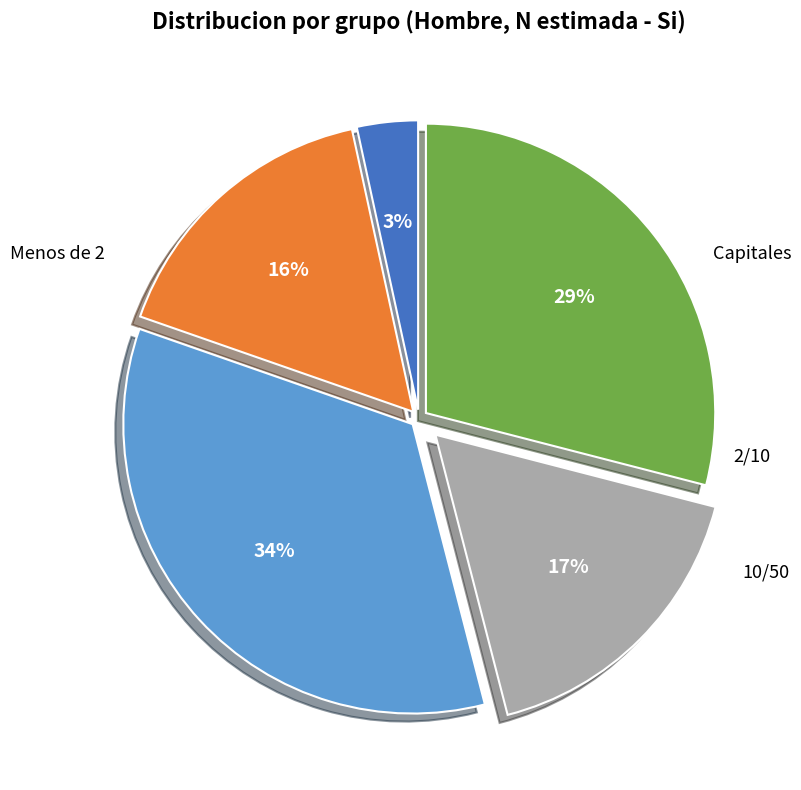

How many slices are in this pie chart?

5